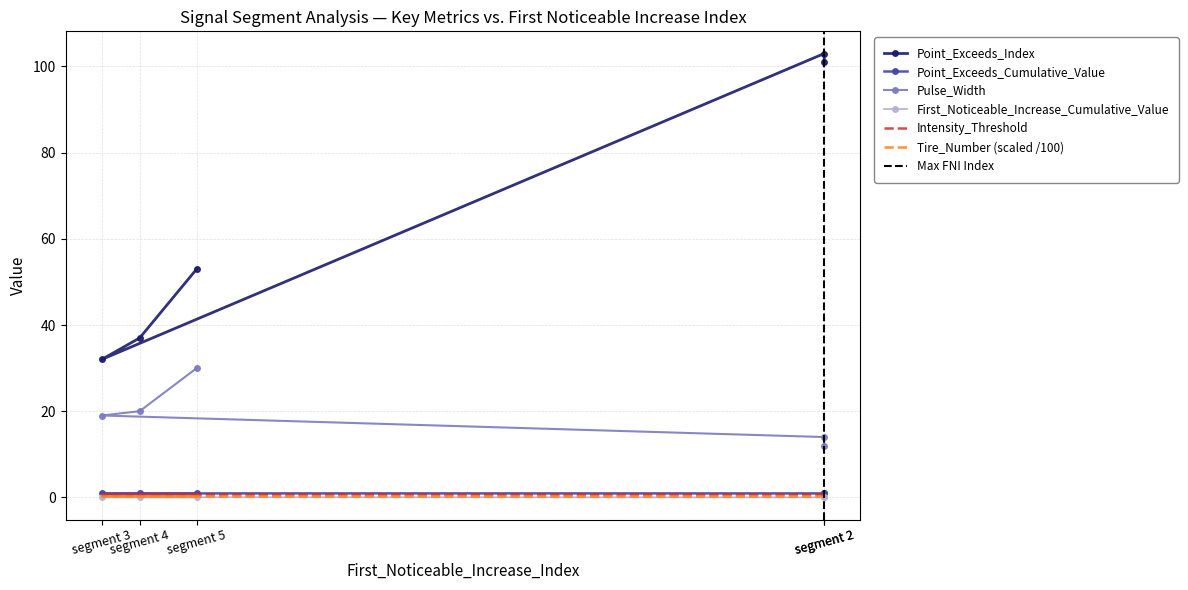

What is the maximum value shown in the chart?

103.0